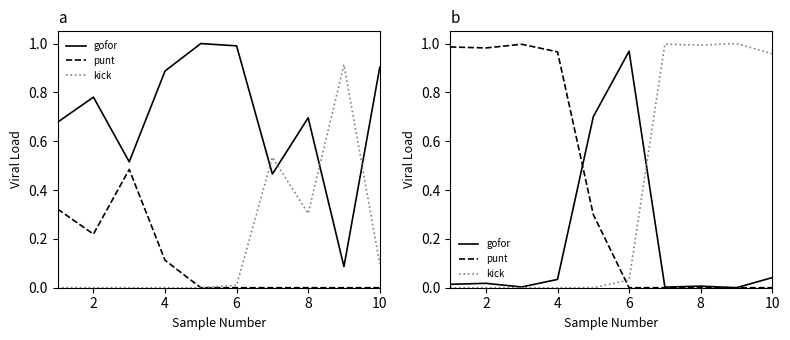

Does the chart display data point markers on the line(s)?

No